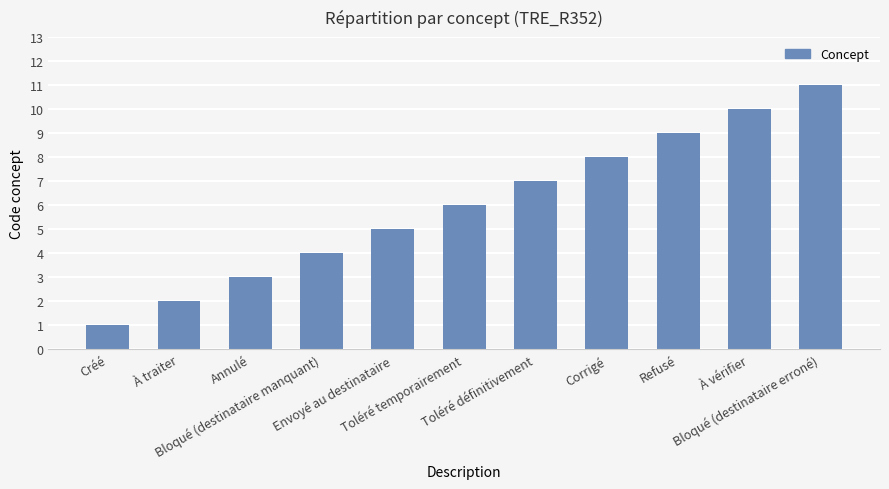

How many bars are there in total?

11